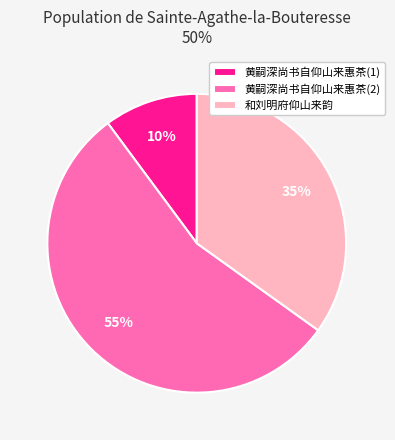

Which slice is the smallest?

黄嗣深尚书自仰山来惠茶(1)